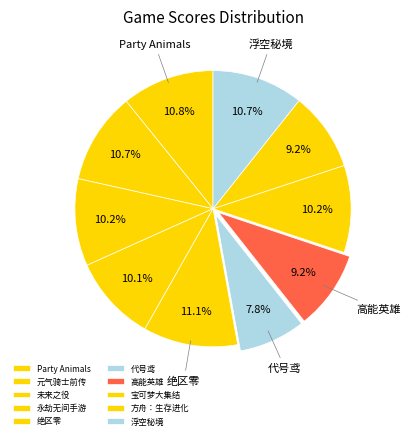

Count the number of slices in the pie.

10